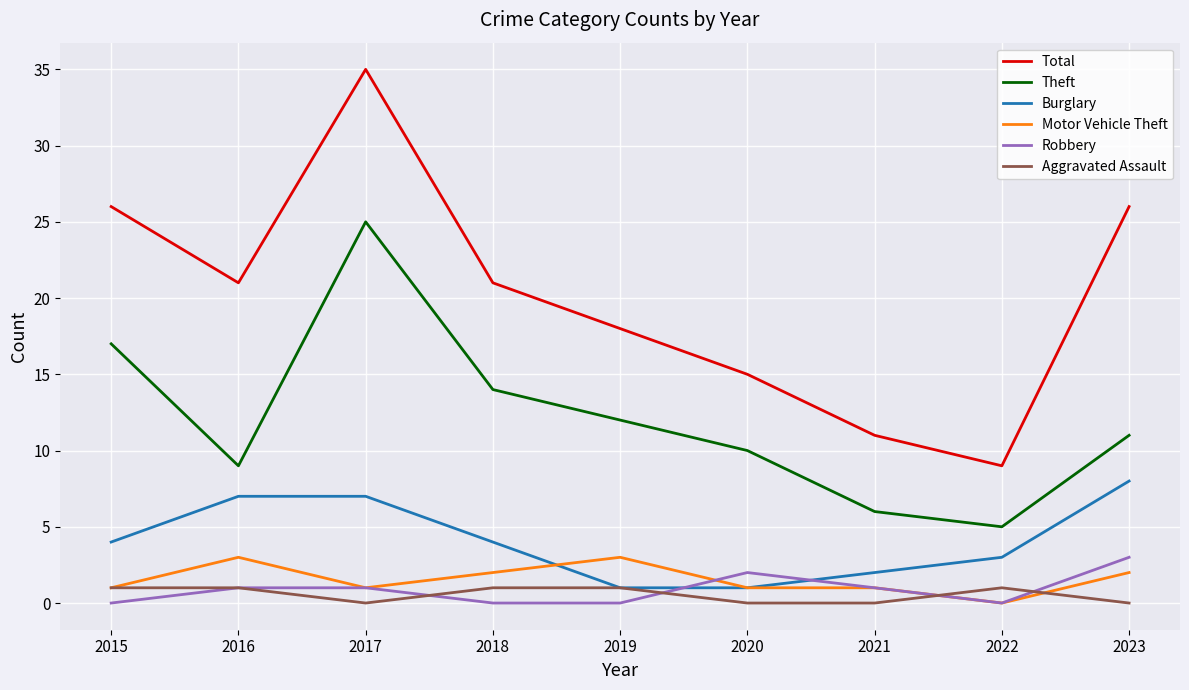

Between 2015 and 2020, which series saw the biggest shift?

Total